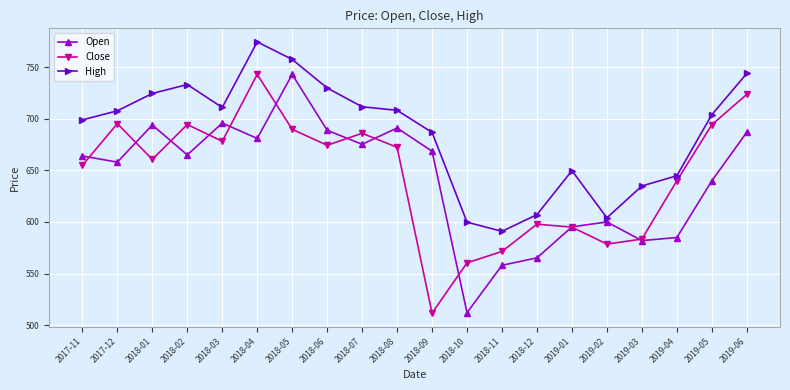

What is the minimum value shown in the chart?

511.6